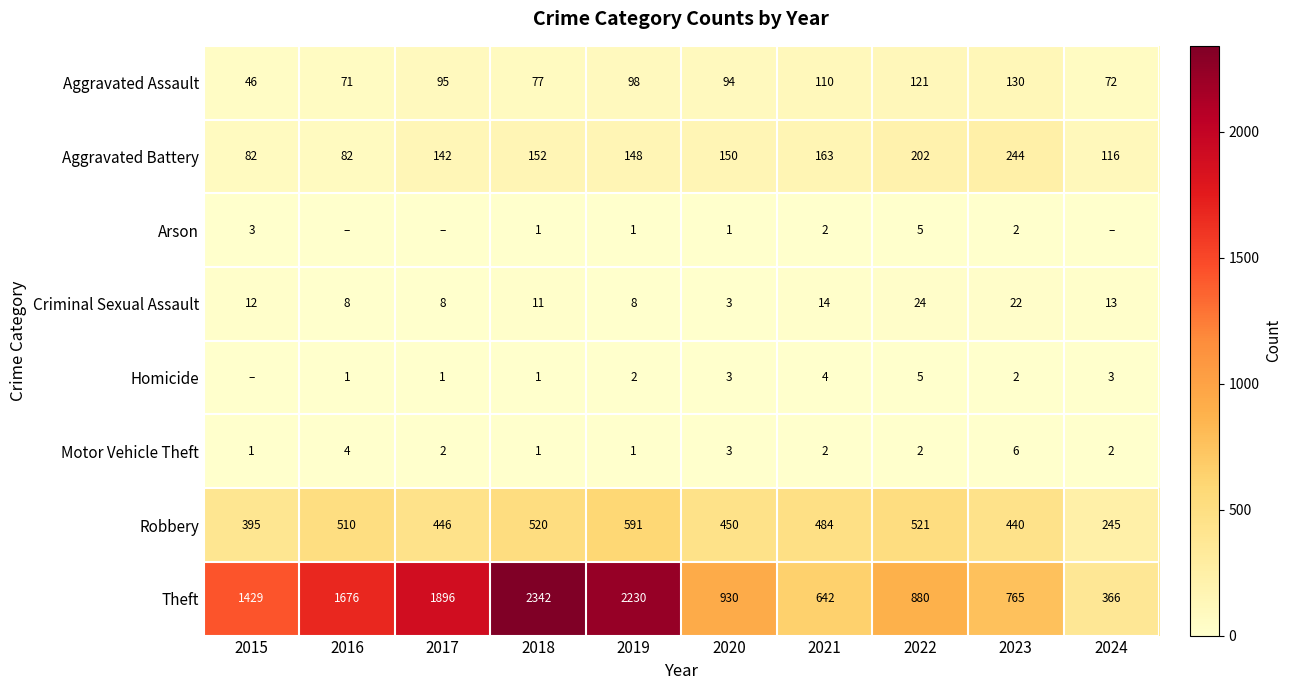

True or false: Motor Vehicle Theft has a value of 1 at 2022.

False